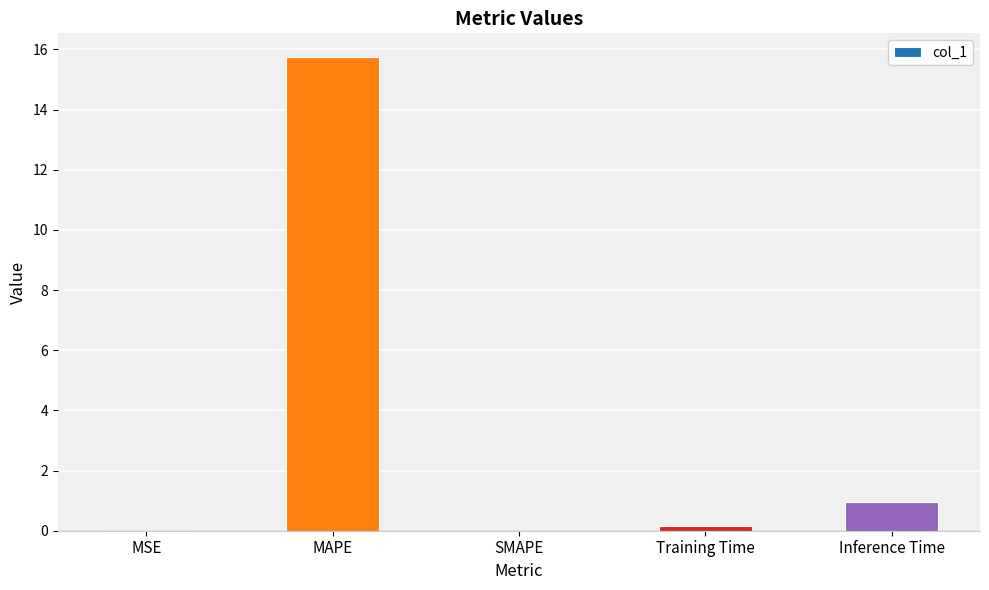

Which label corresponds to the largest value in the chart?

MAPE